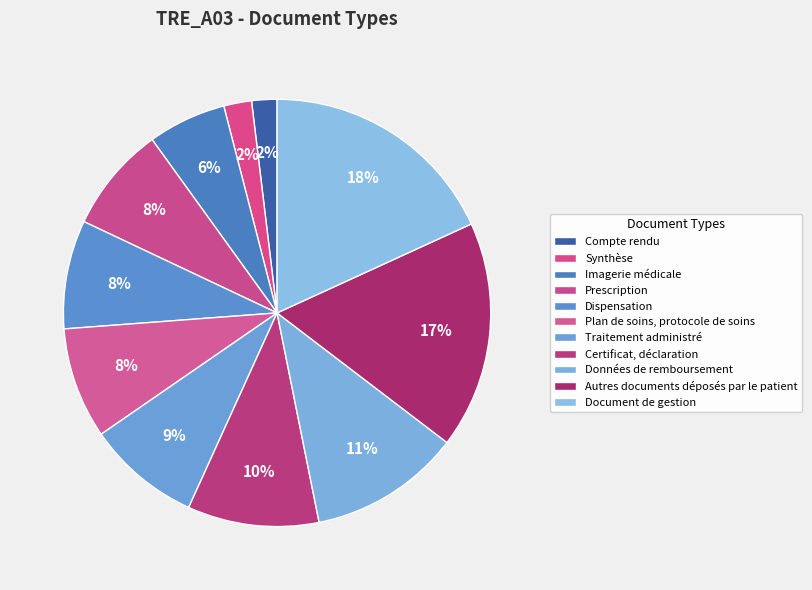

How many slices are in this pie chart?

11